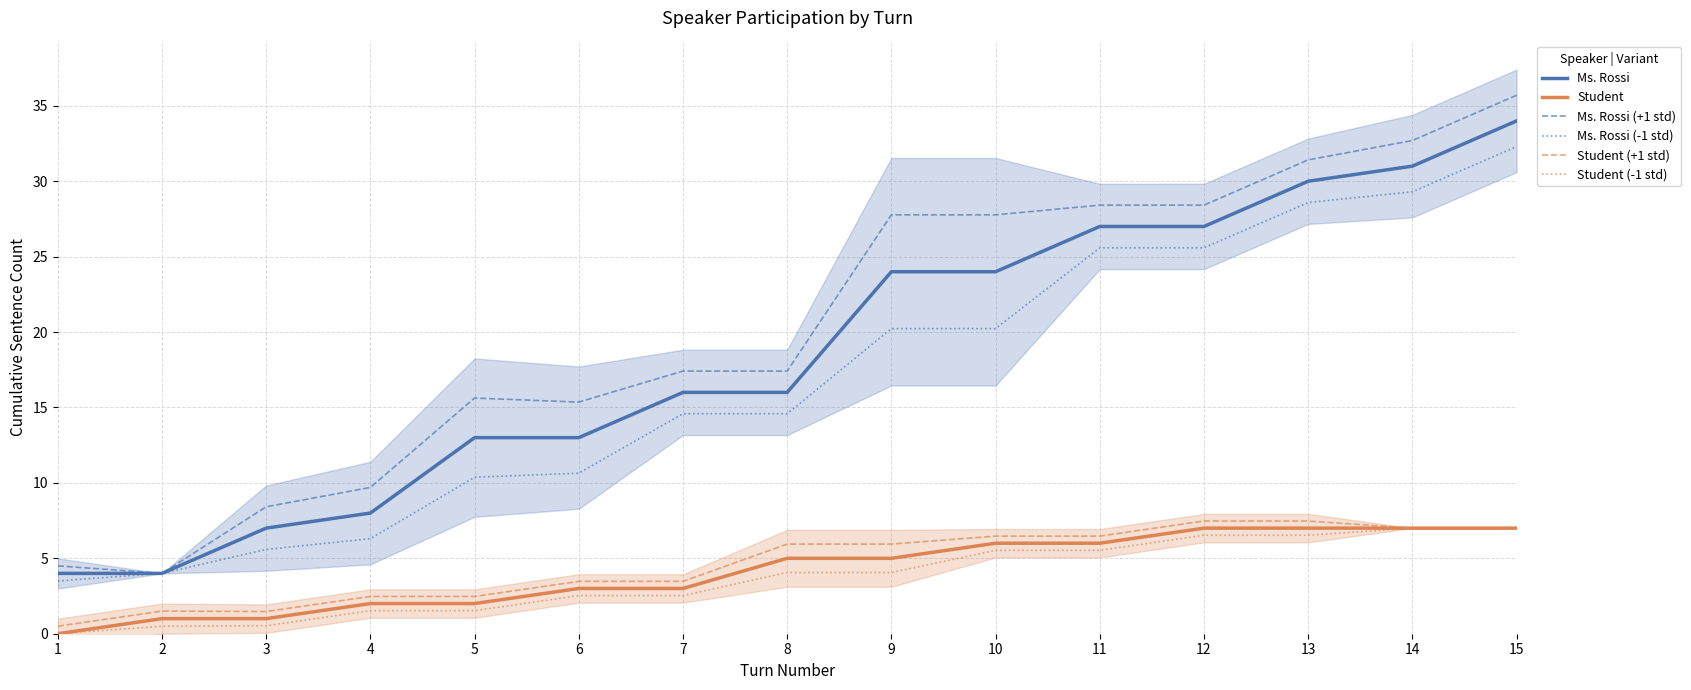

Reading left to right, transcribe all the data shown in this chart.

Ms. Rossi: 4.0	4.0	7.0	8.0	13.0	13.0	16.0	16.0	24.0	24.0	27.0	27.0	30.0	31.0	34.0
Student: 0.0	1.0	1.0	2.0	2.0	3.0	3.0	5.0	5.0	6.0	6.0	7.0	7.0	7.0	7.0
Ms. Rossi (+1 std): 4.5	4.0	8.4	9.7	15.6	15.4	17.4	17.4	27.8	27.8	28.4	28.4	31.4	32.7	35.7
Ms. Rossi (-1 std): 3.5	4.0	5.6	6.3	10.4	10.6	14.6	14.6	20.2	20.2	25.6	25.6	28.6	29.3	32.3
Student (+1 std): 0.5	1.5	1.5	2.5	2.5	3.5	3.5	5.9	5.9	6.5	6.5	7.5	7.5	7.0	7.0
Student (-1 std): 0.0	0.5	0.5	1.5	1.5	2.5	2.5	4.1	4.1	5.5	5.5	6.5	6.5	7.0	7.0